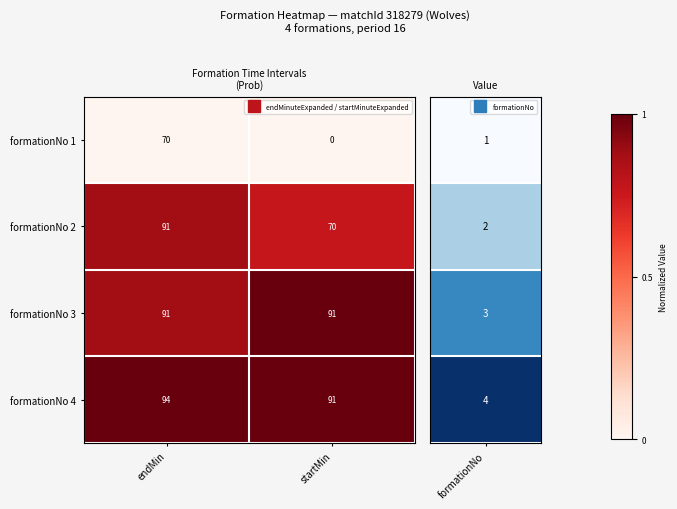

List the labels in order of formationNo 4 value, largest first.

endMin, startMin